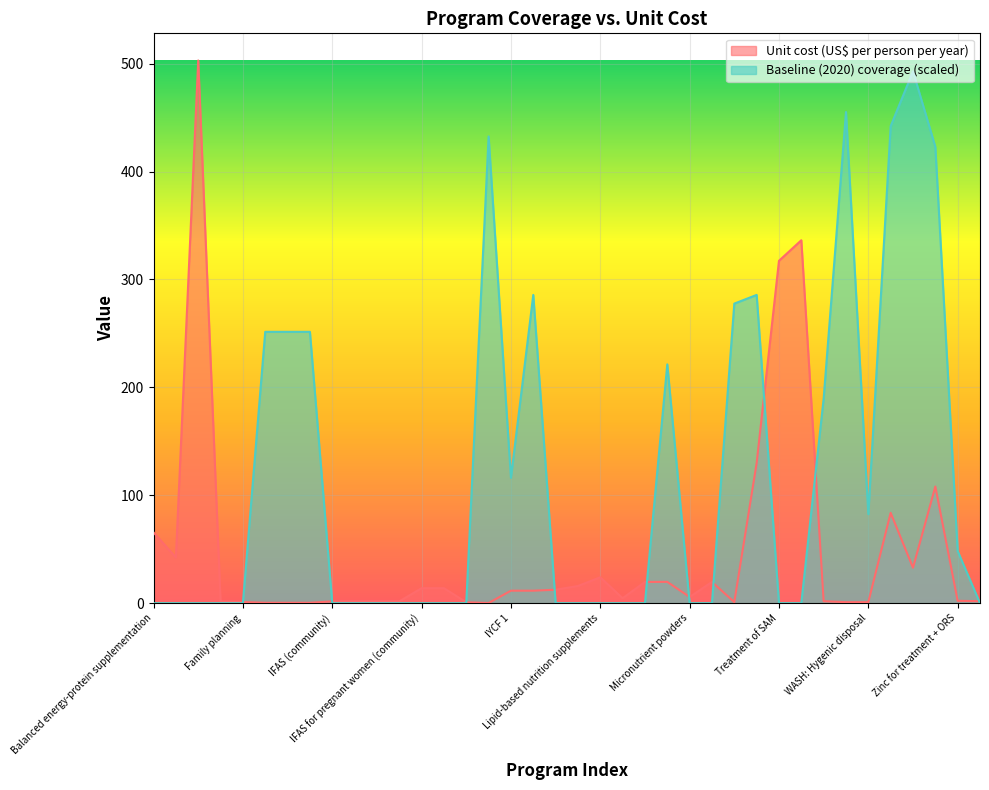

Where is Baseline (2020) coverage nearest to the value 246?

IFA fortification of maize